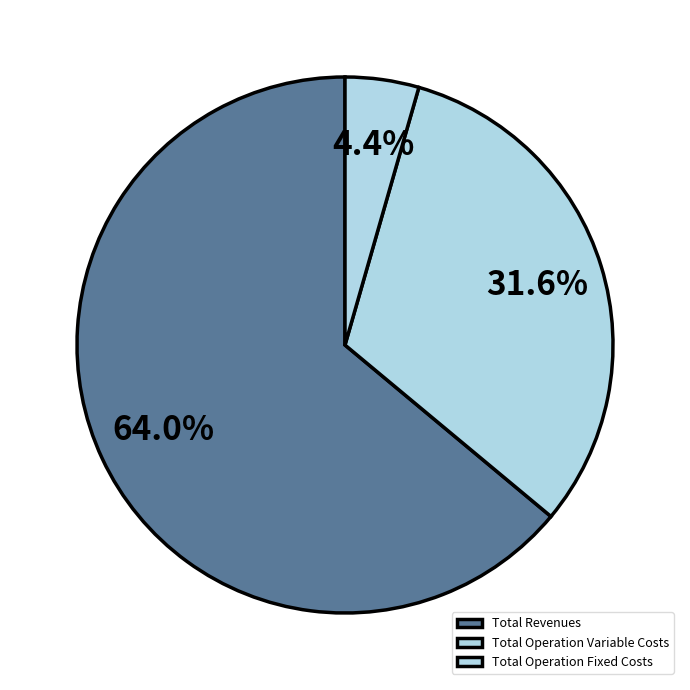

To the nearest percent, what is the difference between the largest and smallest slice percentages?

60%